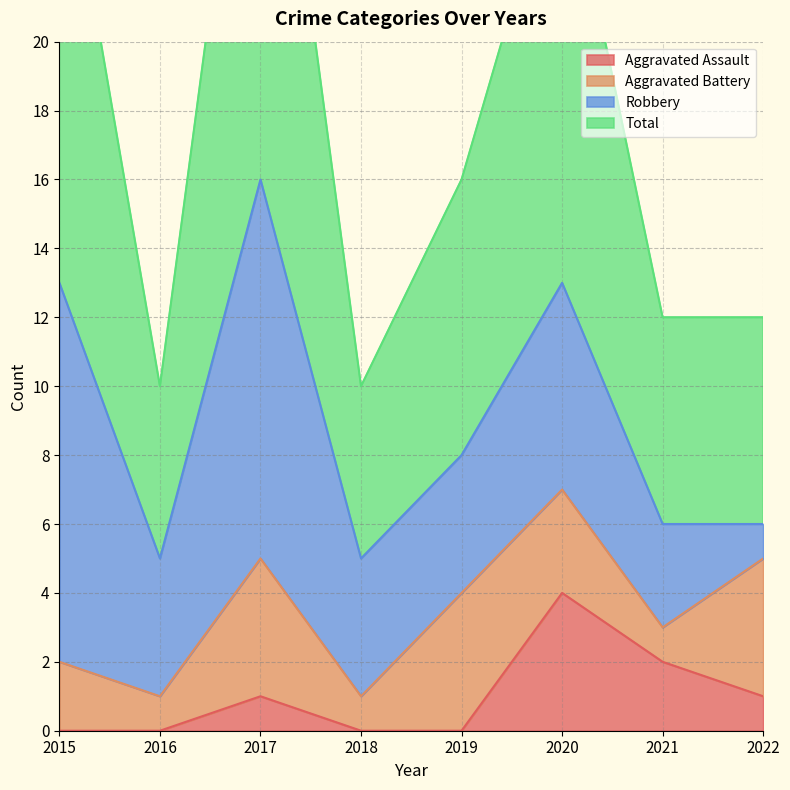

How many data points does each series have?

8